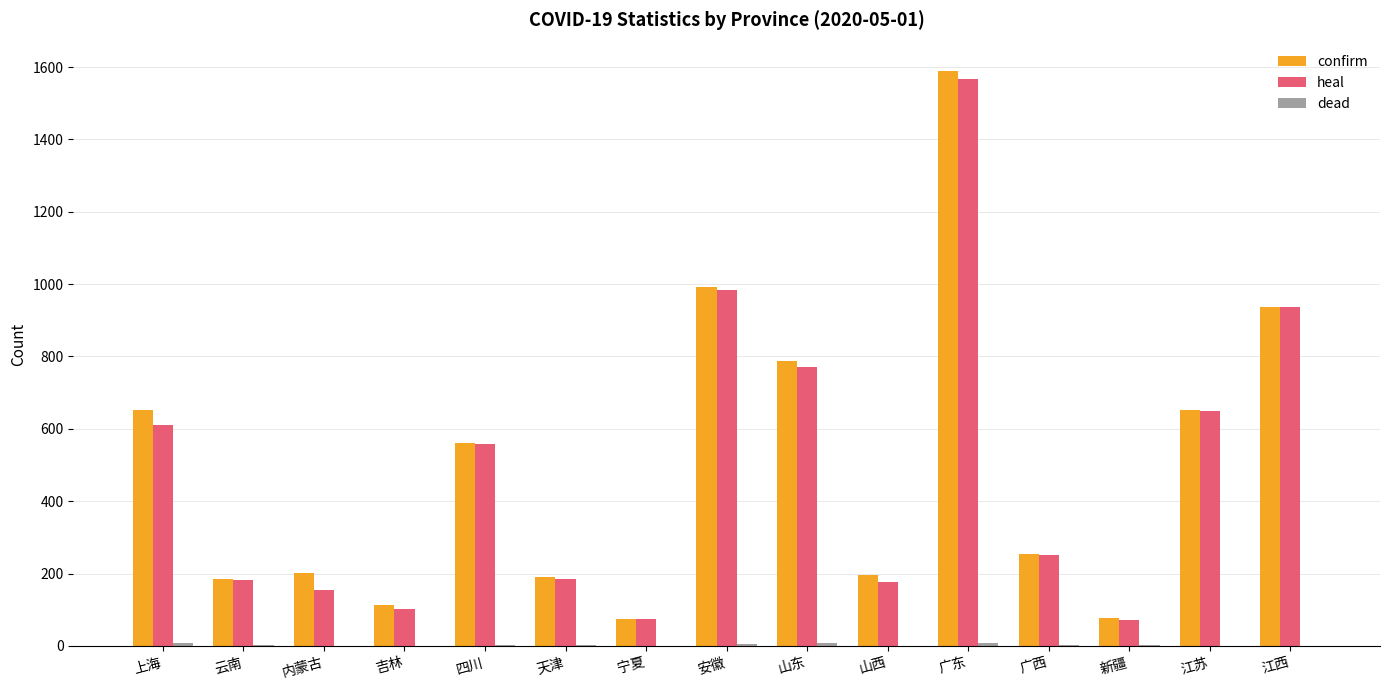

True or false: heal has a value of 60 at 山西.

False